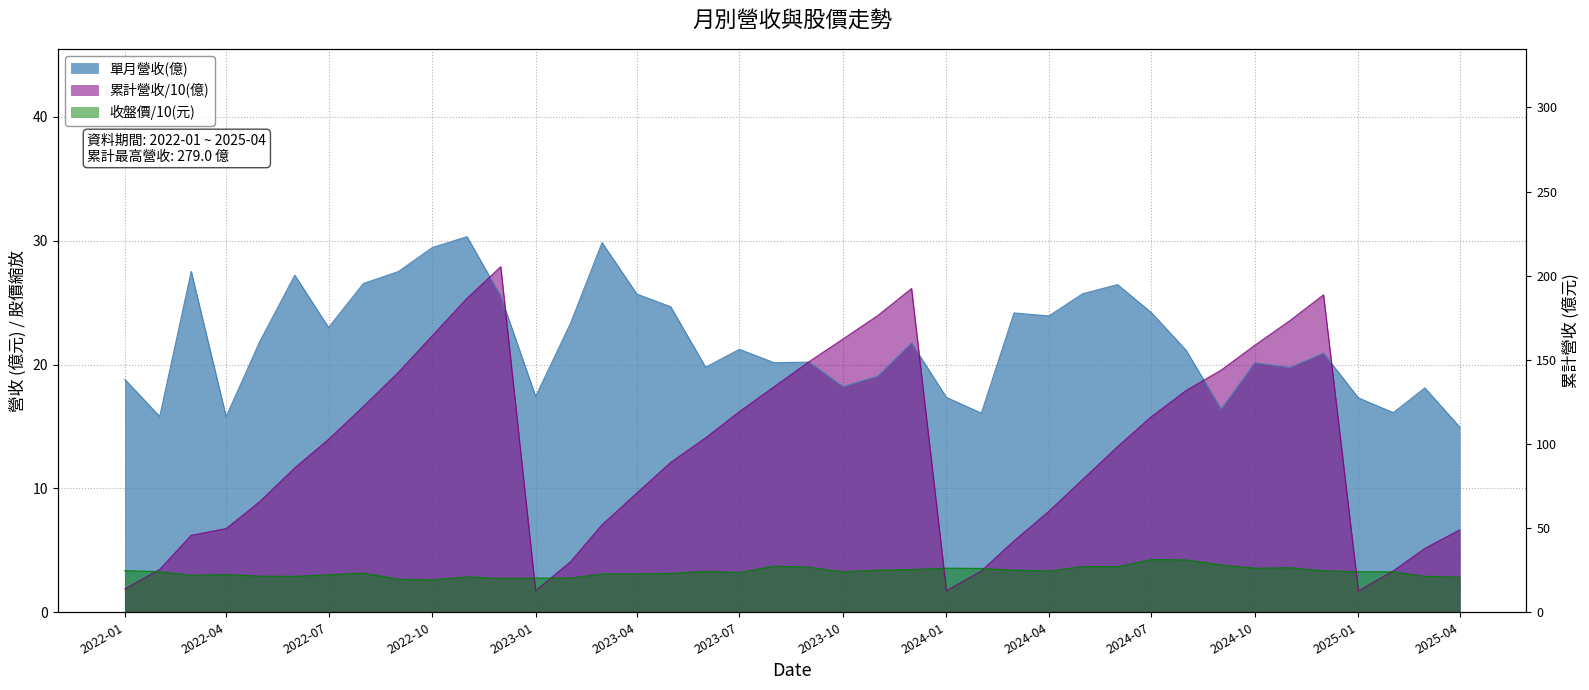

What is the label of the 29th point from the right?

2022-12